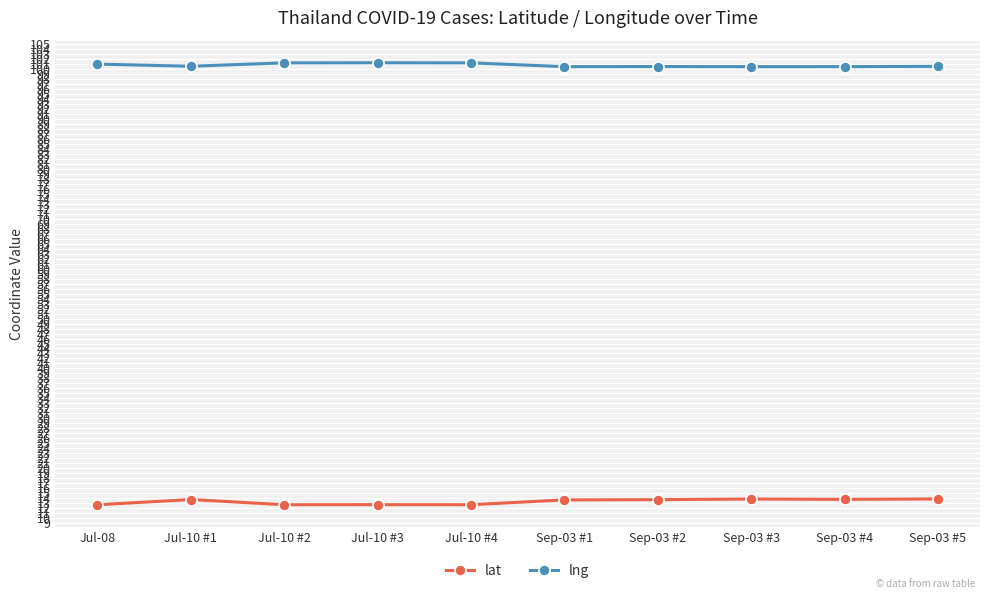

What are all the series names shown in the legend?

lat, lng